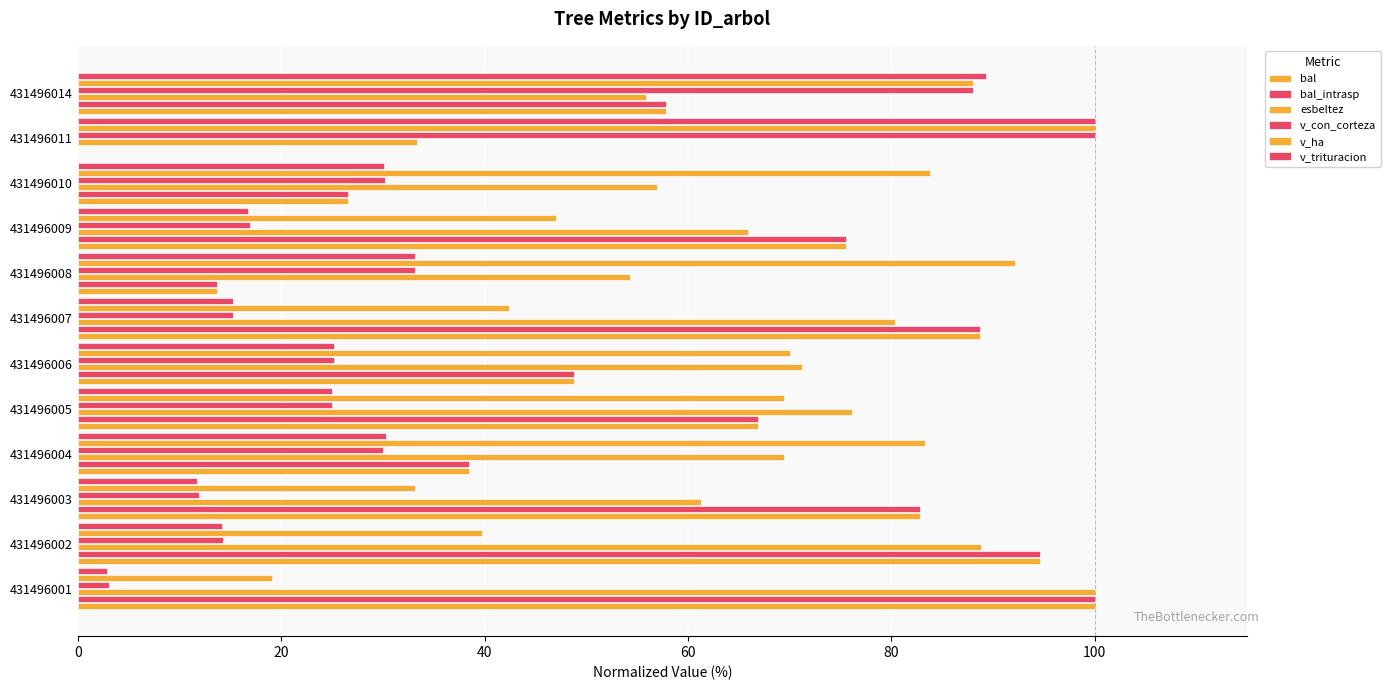

How many distinct data groups are displayed?

6